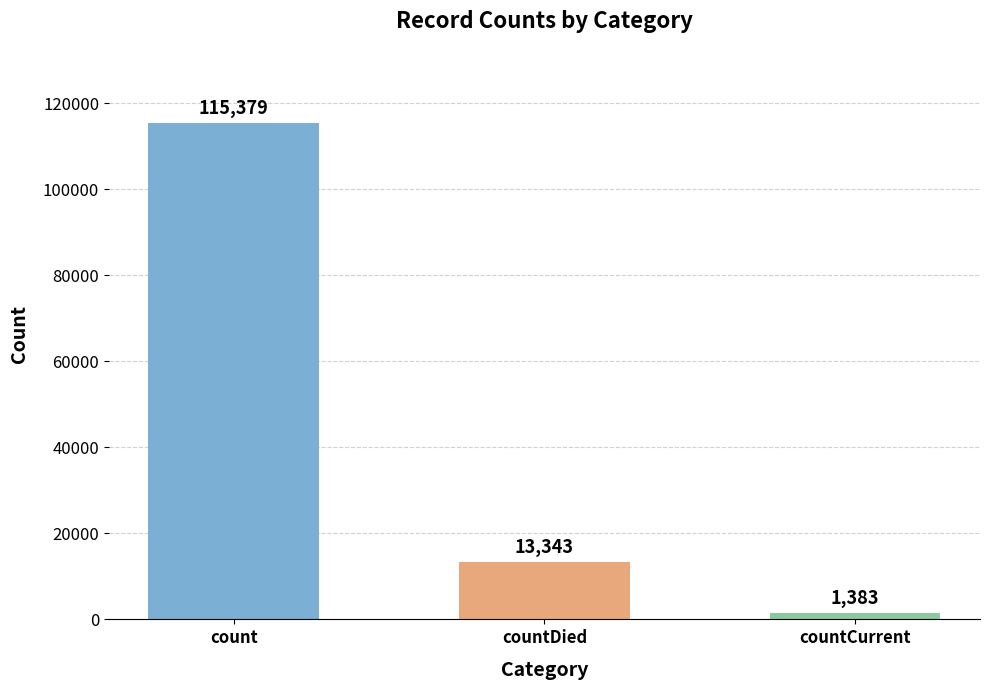

How many values are below 13343?

1